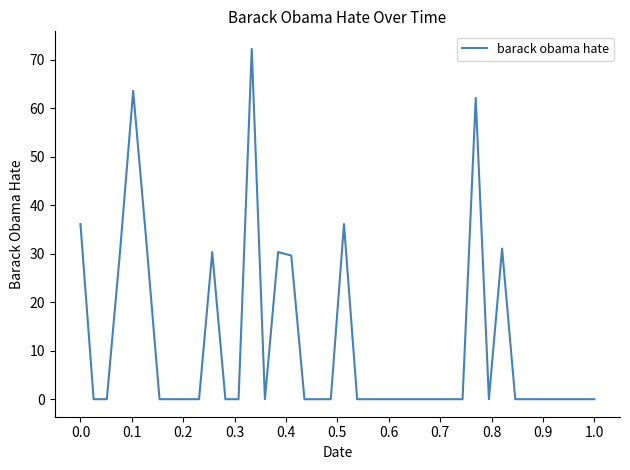

Reading left to right, what are all the values shown in this chart?

36.1	0.0	0.0	30.3	63.5	32.5	0.0	0.0	0.0	0.0	30.3	0.0	0.0	72.2	0.0	30.3	29.6	0.0	0.0	0.0	36.1	0.0	0.0	0.0	0.0	0.0	0.0	0.0	0.0	0.0	62.1	0.0	31.0	0.0	0.0	0.0	0.0	0.0	0.0	0.0